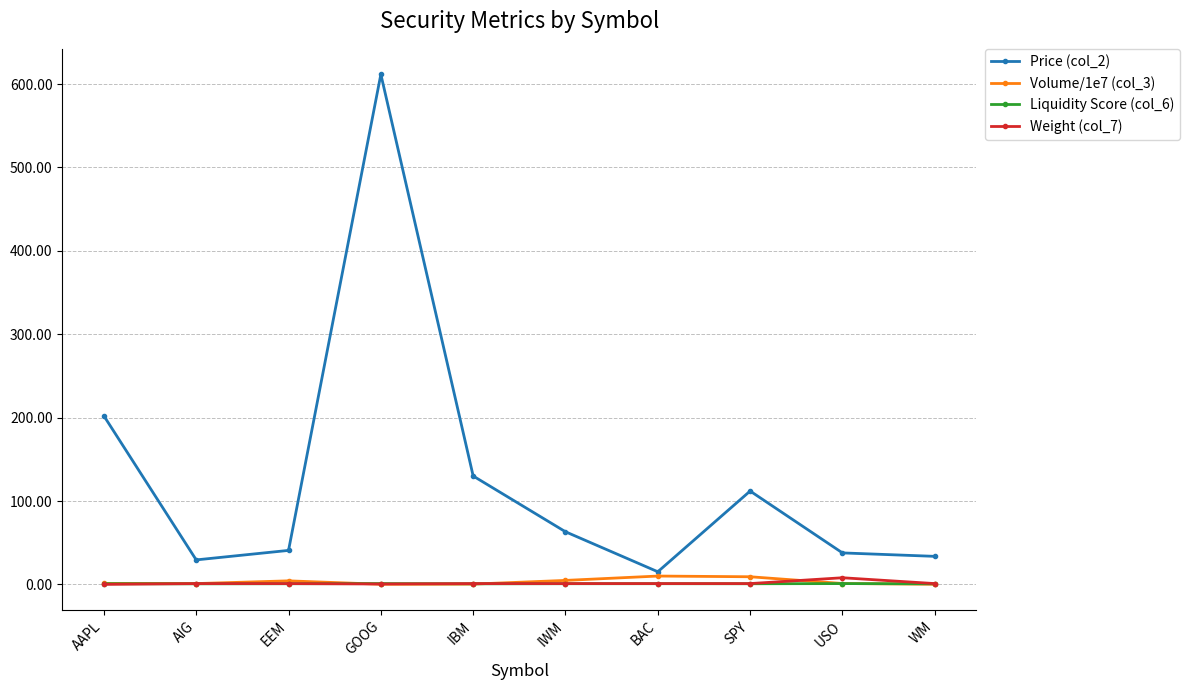

How many data points does each series have?

10